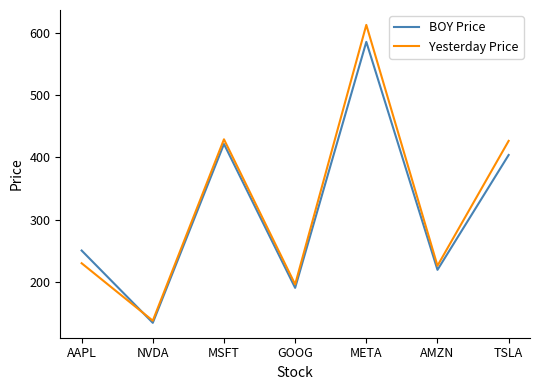

Read the Yesterday Price value at TSLA.

426.5